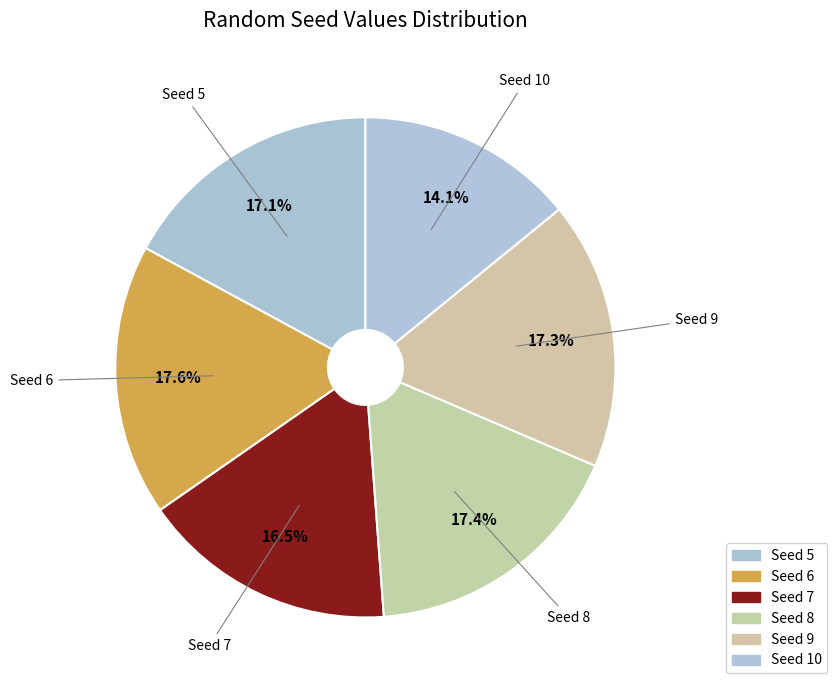

Count the number of slices in the pie.

6